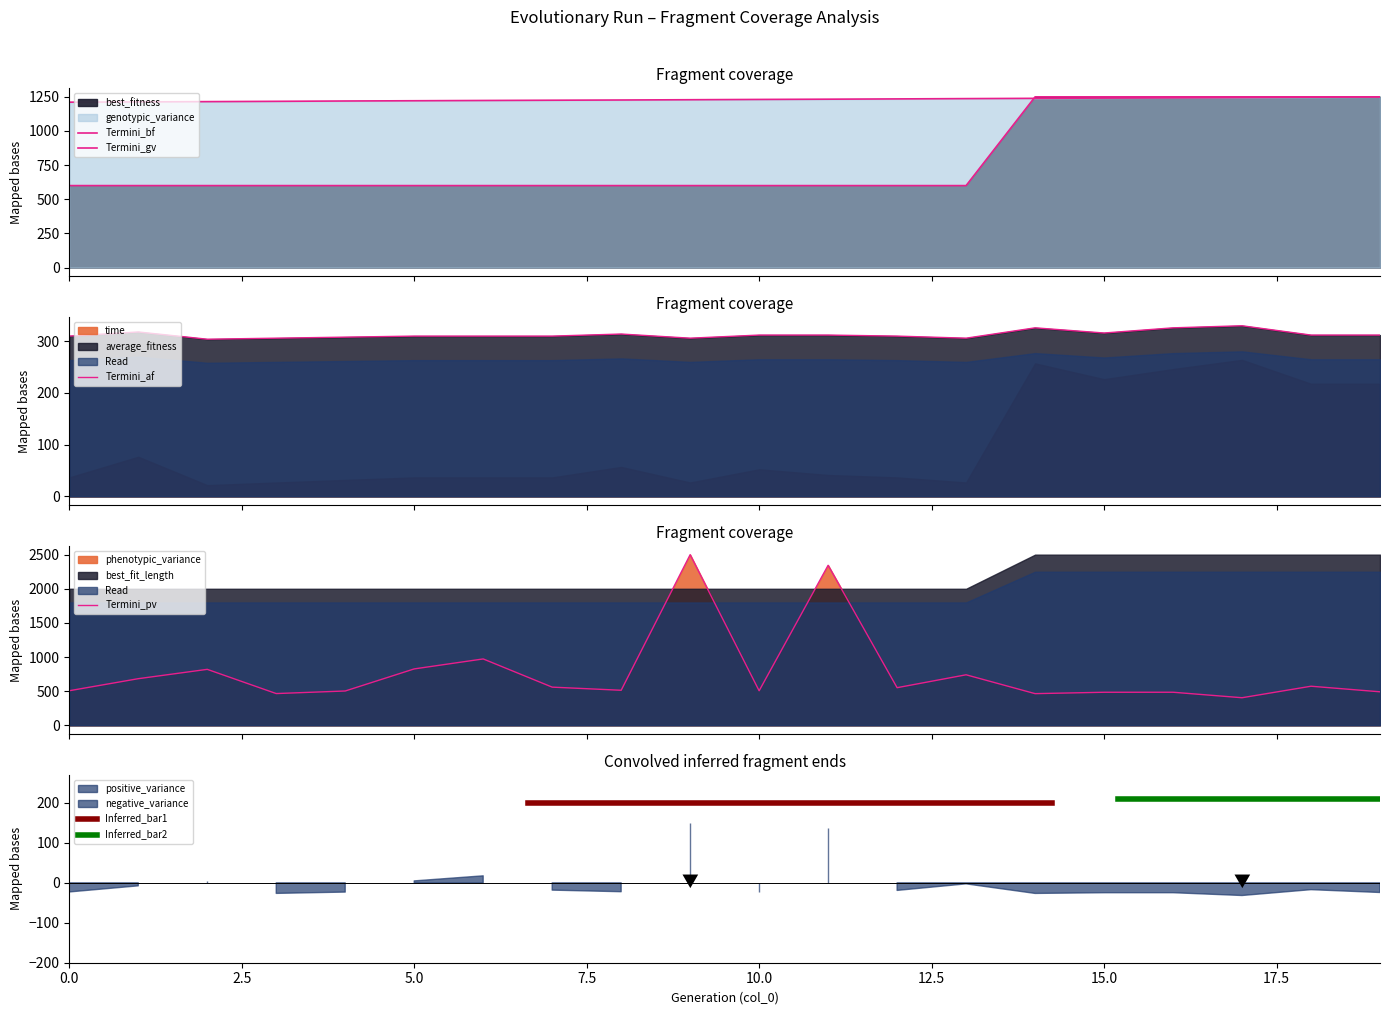

What is the value of the phenotypic_variance point at the 19th from the left?

572.4